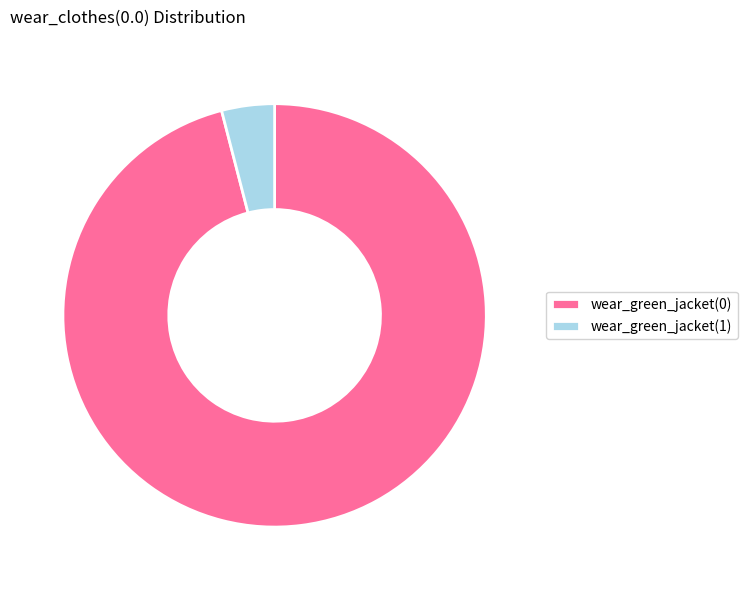

Does wear_green_jacket(0) represent more than half of the total?

Yes